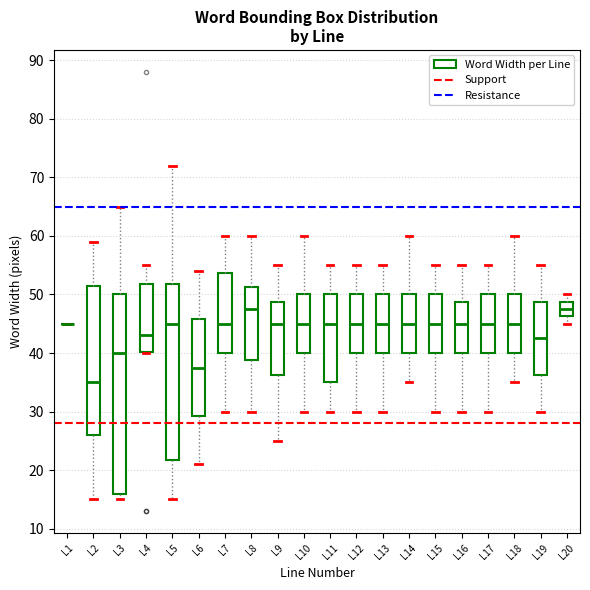

Reading left to right, read every box against the y-axis: the position of its median line, the range the box covers, and the ends of its whiskers. The values are not printed on the chart, so give them approximately, as read against the axis.

L1: box collapsed to a line at 45, whiskers 45 to 45
L2: median 35, box 26 to 52, whiskers 15 to 59
L3: median 40, box 16 to 50, whiskers 15 to 65
L4: median 43, box 40 to 52, whiskers 40 to 55
L5: median 45, box 22 to 52, whiskers 15 to 72
L6: median 38, box 29 to 46, whiskers 21 to 54
L7: median 45, box 40 to 54, whiskers 30 to 60
L8: median 48, box 39 to 51, whiskers 30 to 60
L9: median 45, box 36 to 49, whiskers 25 to 55
L10: median 45, box 40 to 50, whiskers 30 to 60
L11: median 45, box 35 to 50, whiskers 30 to 55
L12: median 45, box 40 to 50, whiskers 30 to 55
L13: median 45, box 40 to 50, whiskers 30 to 55
L14: median 45, box 40 to 50, whiskers 35 to 60
L15: median 45, box 40 to 50, whiskers 30 to 55
L16: median 45, box 40 to 49, whiskers 30 to 55
L17: median 45, box 40 to 50, whiskers 30 to 55
L18: median 45, box 40 to 50, whiskers 35 to 60
L19: median 43, box 36 to 49, whiskers 30 to 55
L20: median 48, box 46 to 49, whiskers 45 to 50